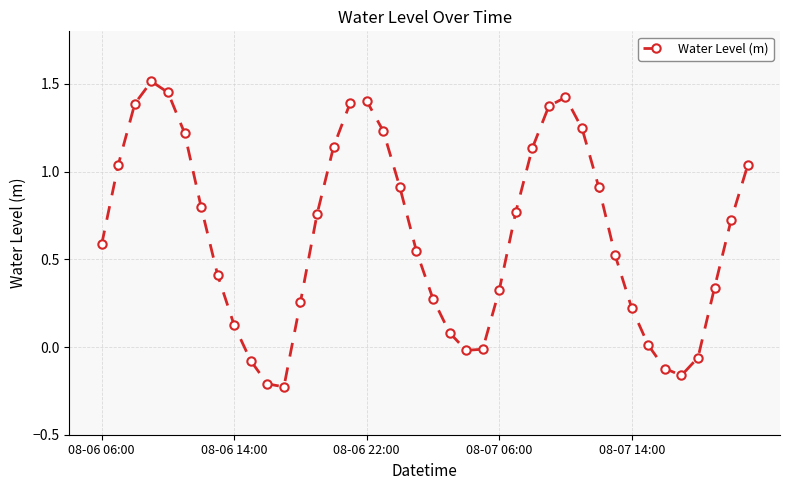

What is the sum of all values?

25.7